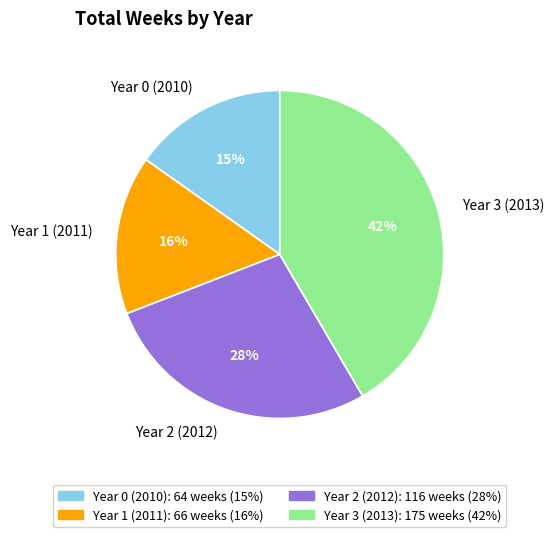

The Year 1 (2011) slice represents 6% of the pie. True or false?

False